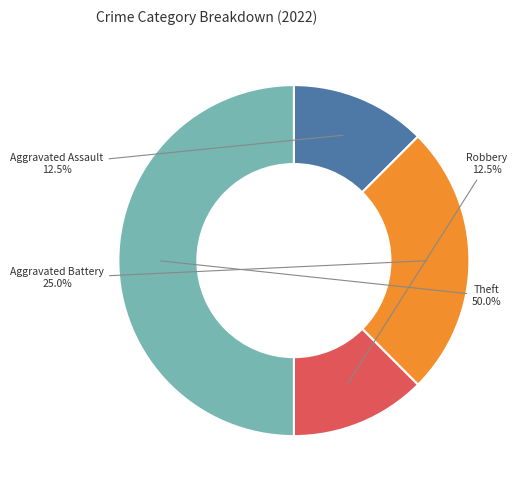

What is the ratio of the value at Theft to the value at Aggravated Assault?

4.0